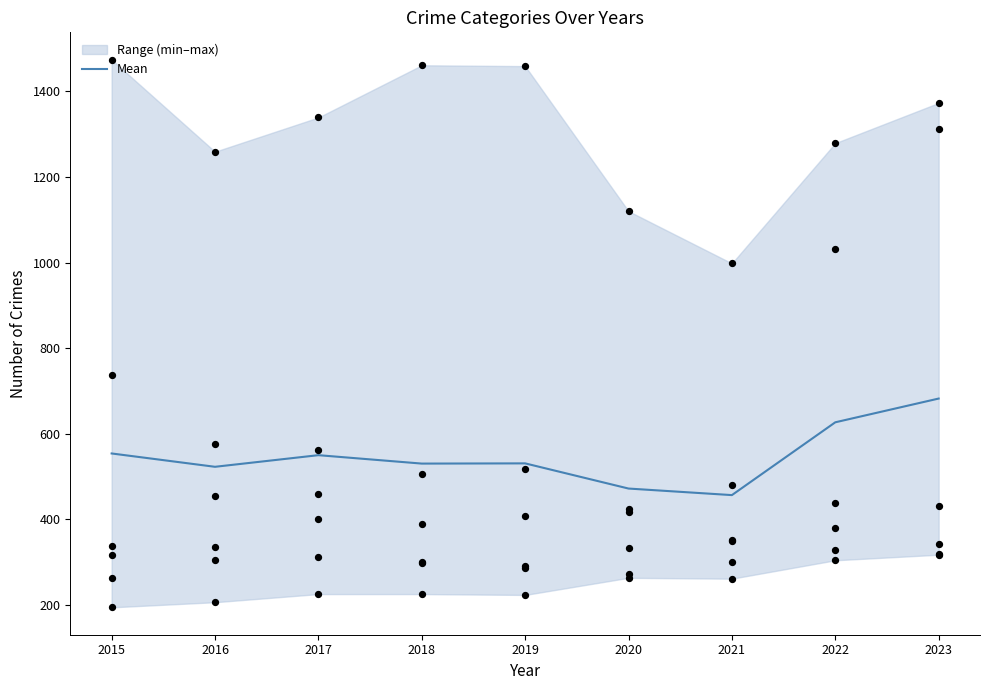

Which has a higher value, 2023 or 2015?

2023